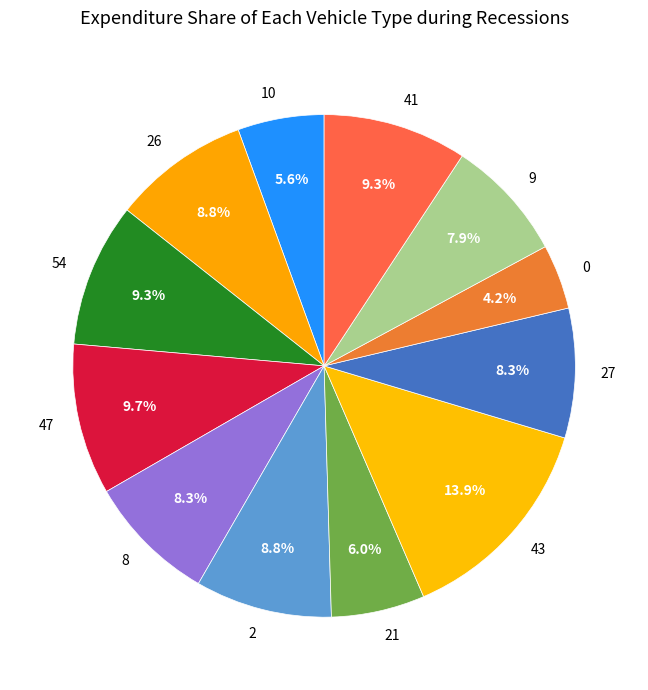

Which slice is the largest?

43